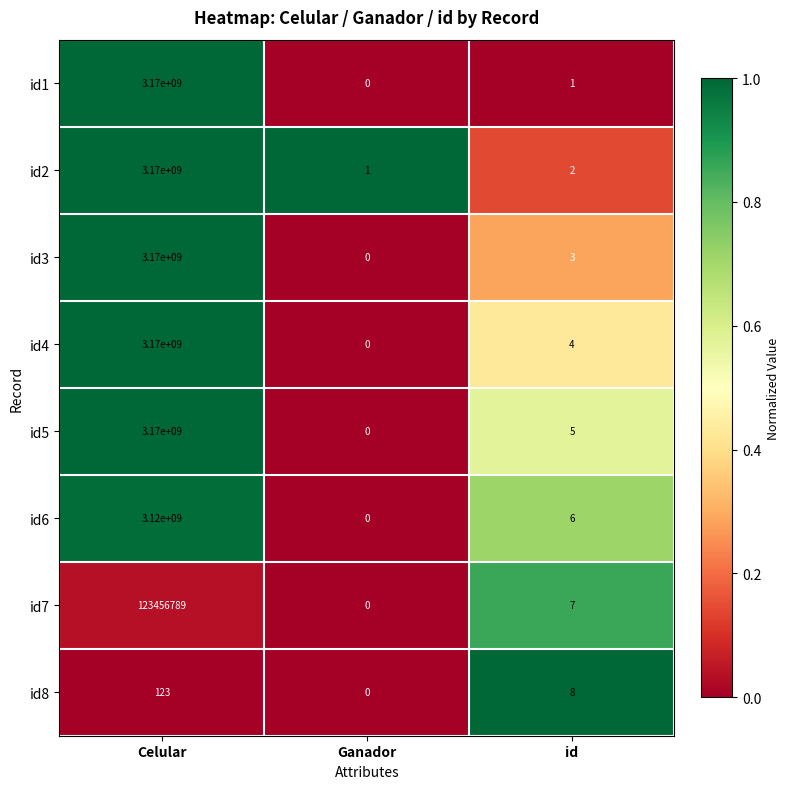

Count the number of categories in the chart.

3